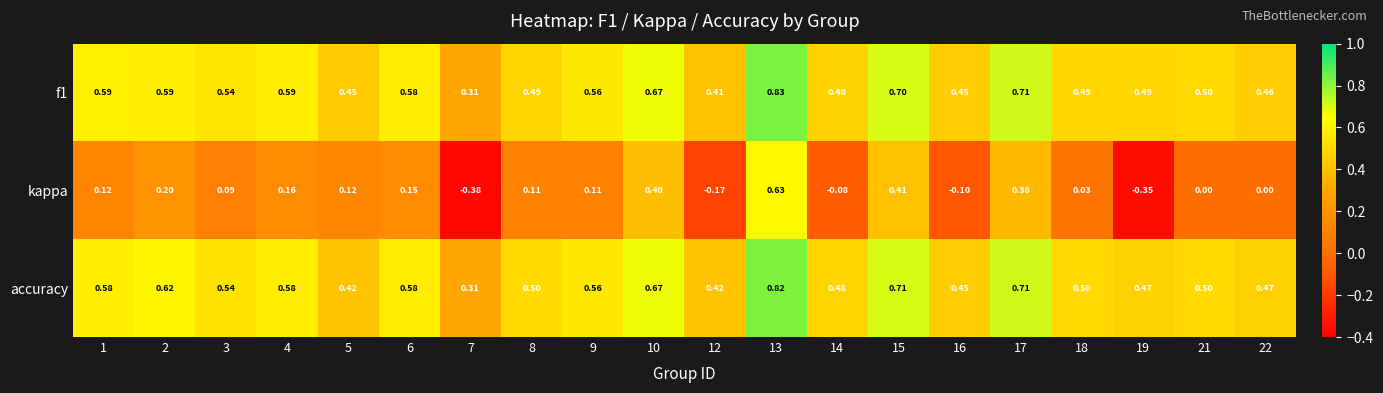

Between 3 and 5, which series saw the biggest shift?

accuracy